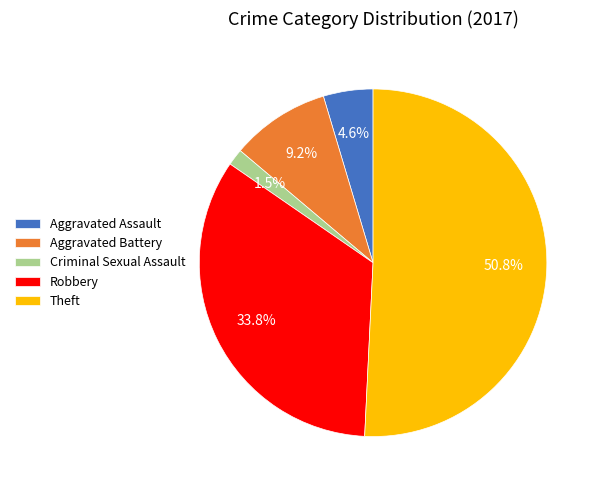

Is it true that Robbery is 34% of the pie?

True